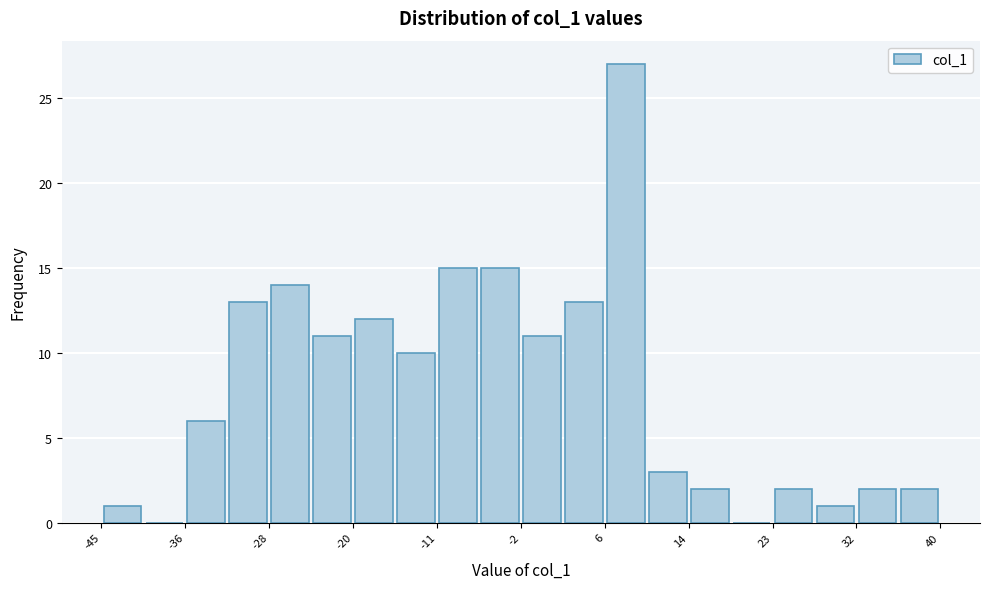

Which range on the x-axis has the tallest bar?

6 to 10